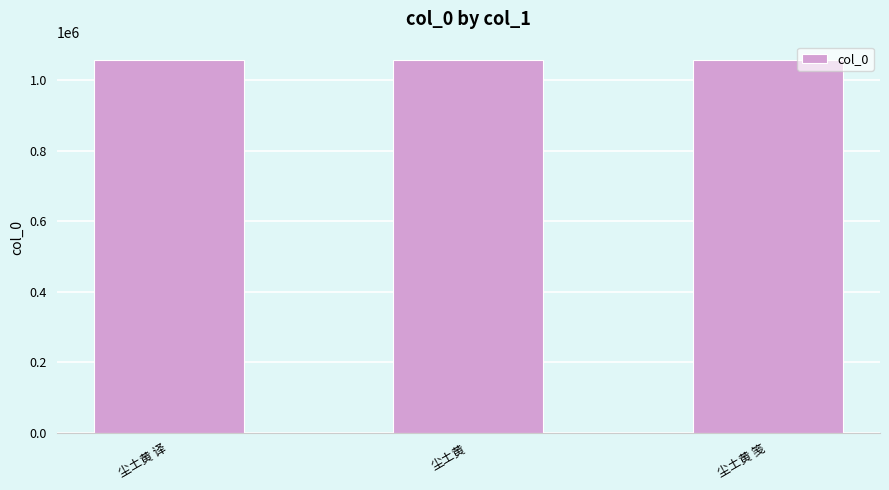

What is the label of the 1st bar from the left?

尘土黄 译